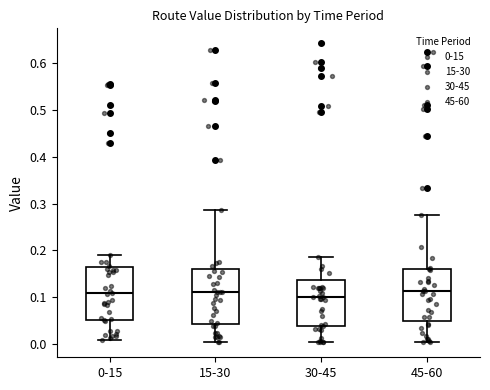

Where does the median line of the box for 15-30 sit on the y-axis? The values are not printed on the chart, so give them approximately, as read against the axis.

0.11